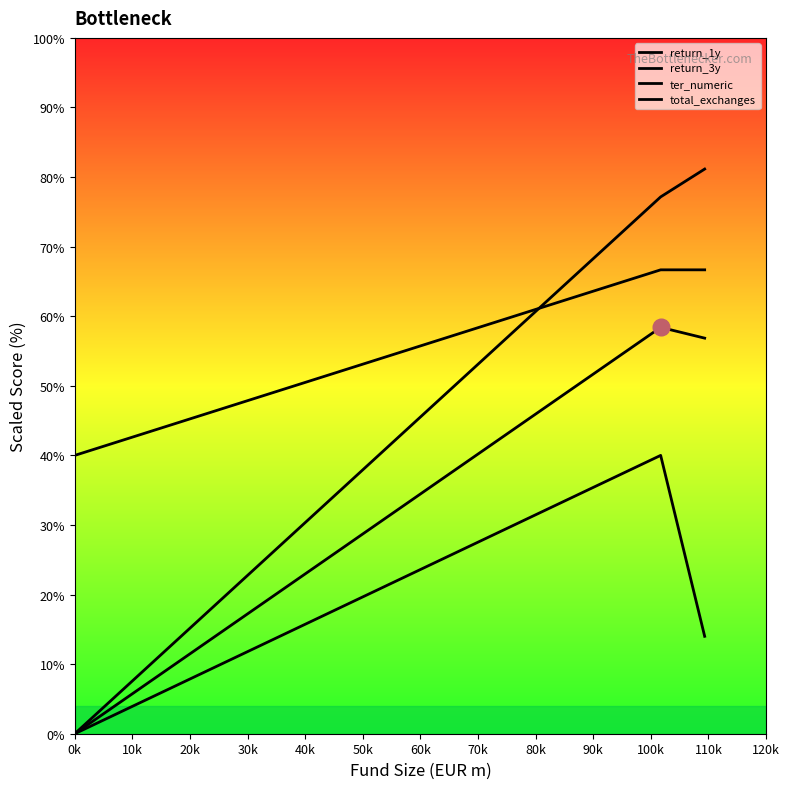

At which label does return_1y first exceed 56?

0k